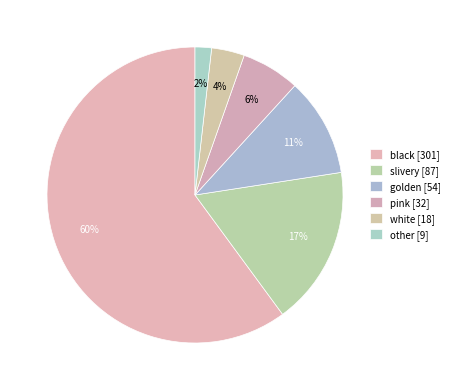

What is the total percentage of golden and slivery?

28.1%